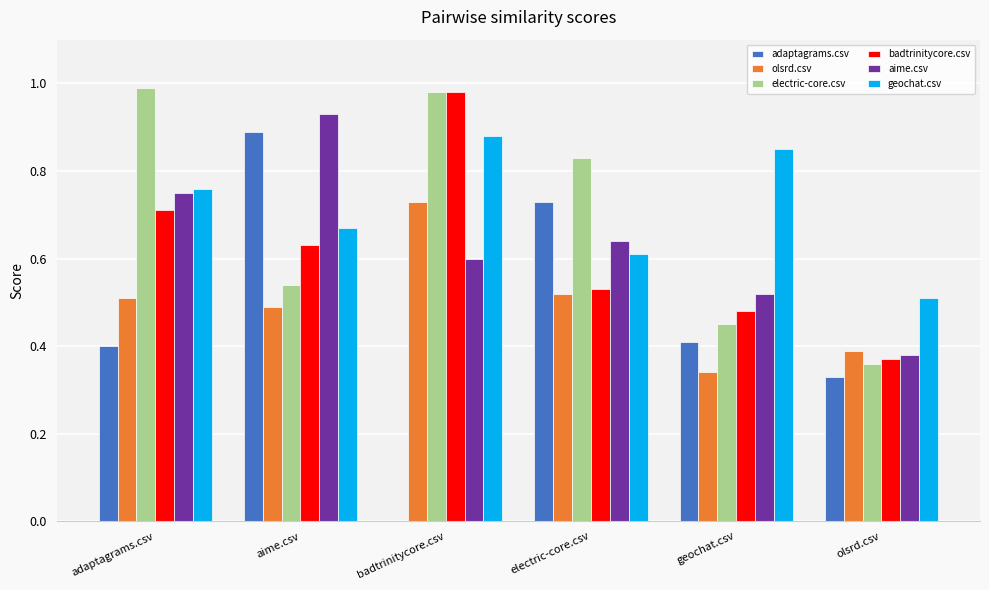

Which category has the highest value across all series?

adaptagrams.csv